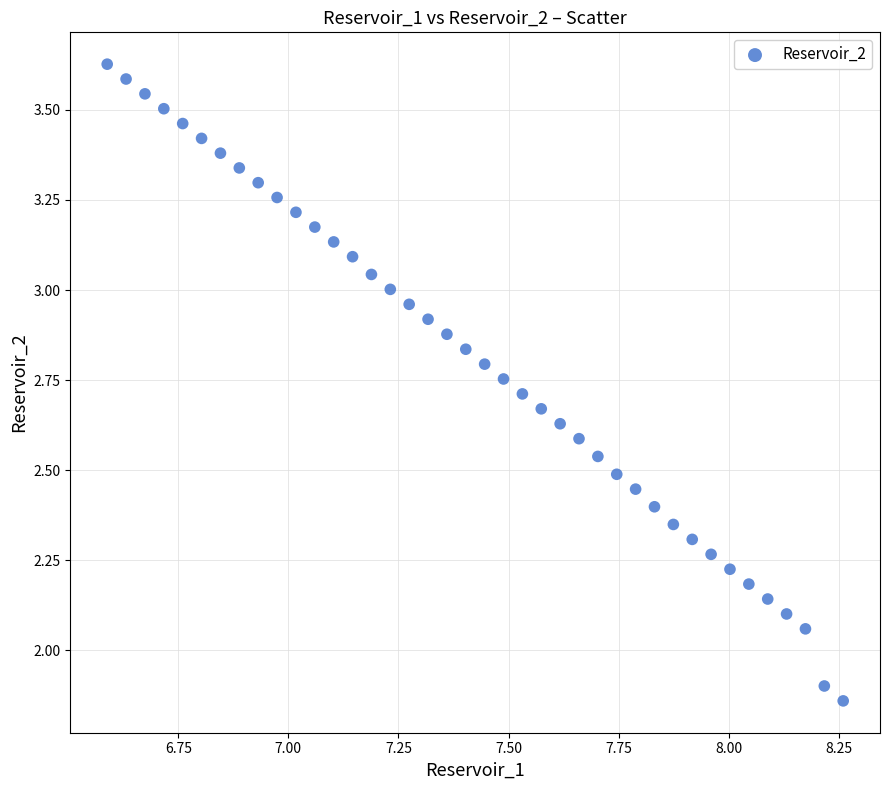

What is the range of X values (max minus min)?

1.7